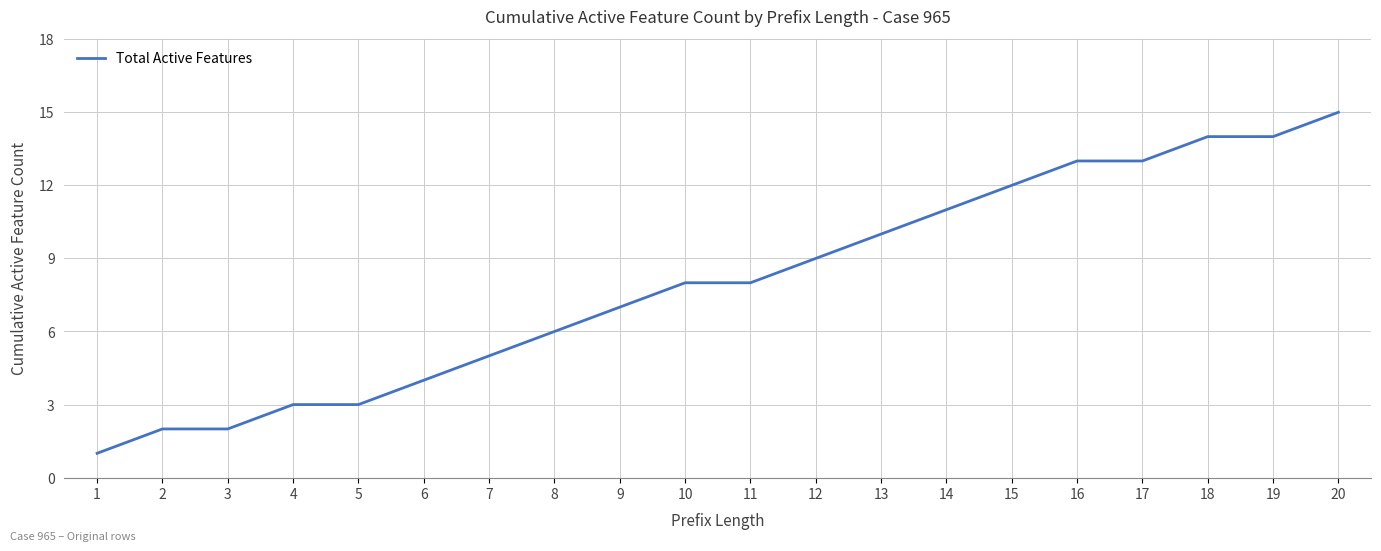

True or false: the data shows 9 at 12.

True